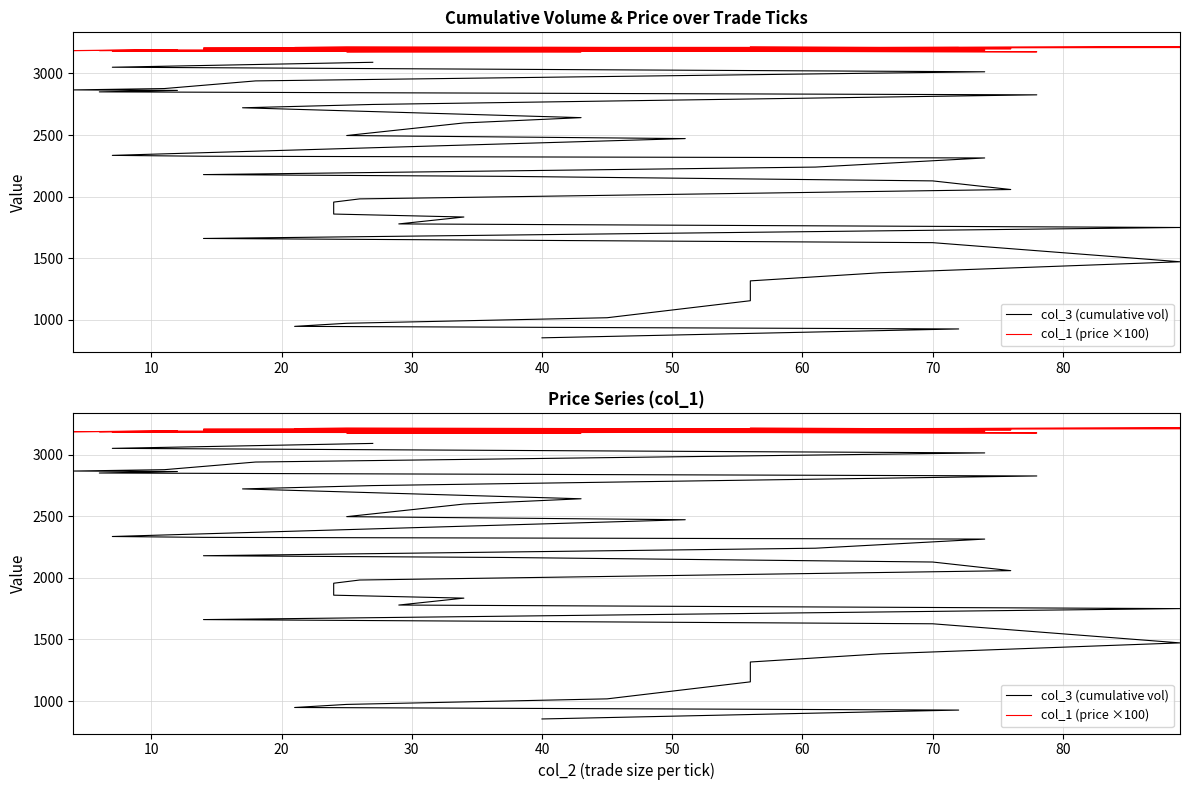

What is the spread (max minus min) of values at 60?

1898.0